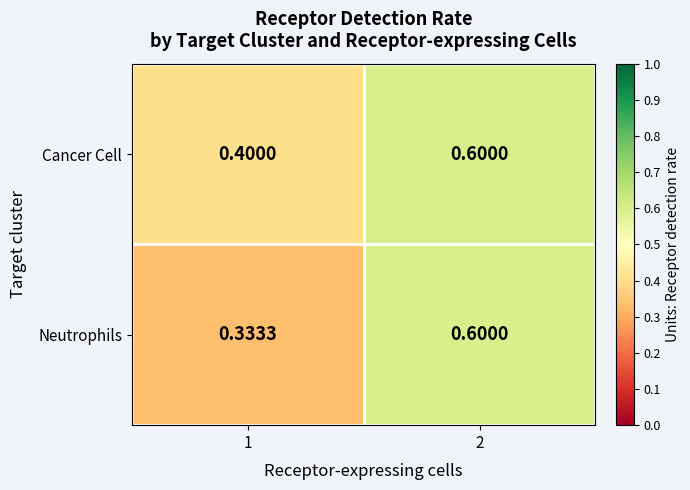

Rank the series at 1 from lowest to highest value.

Neutrophils, Cancer Cell